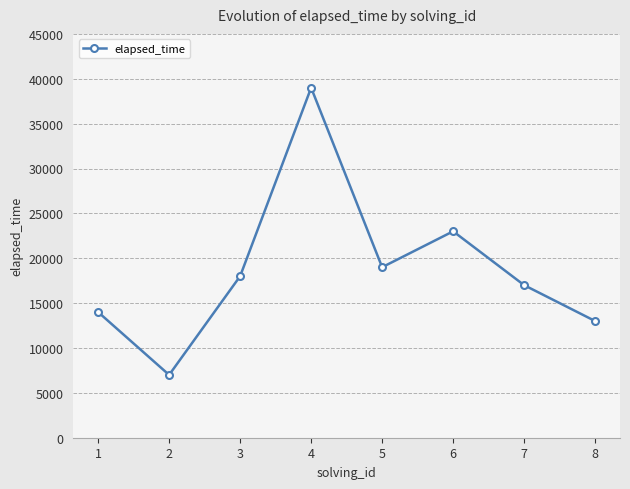

Which has a higher value, 3 or 6?

6